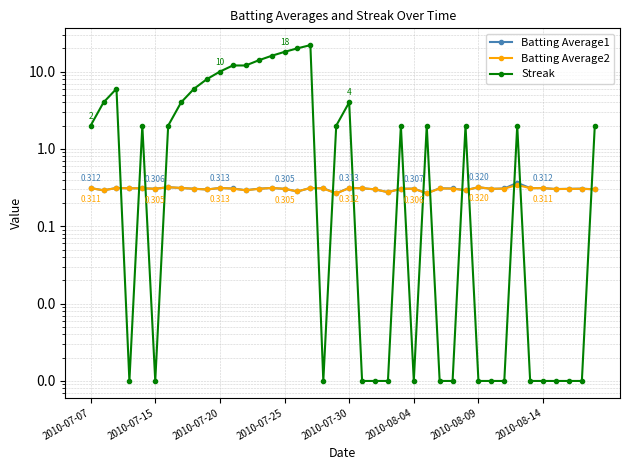

The value of Batting Average2 at 24 is 0.3. True or false?

True